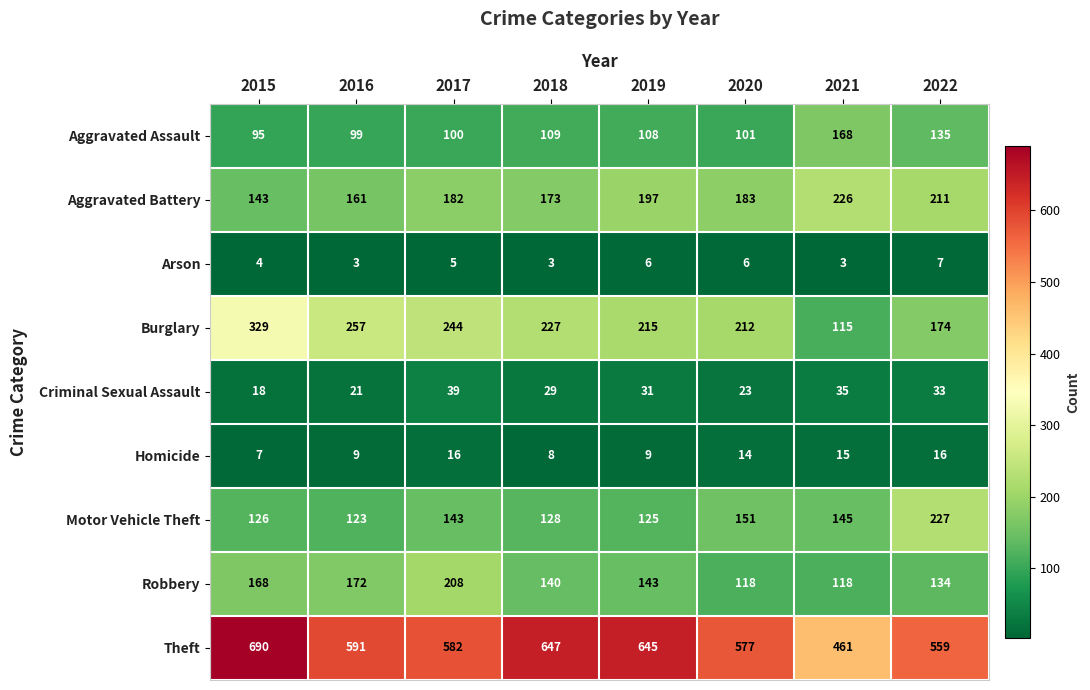

At which category is the sum across all series the highest?

2015